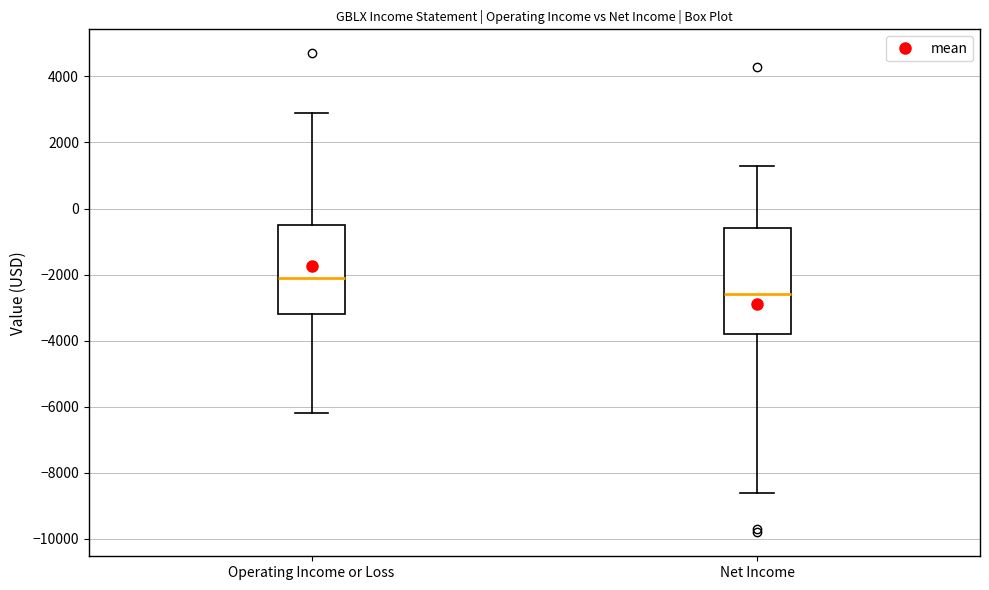

Reading left to right, read every box against the y-axis: the position of its median line, the range the box covers, and the ends of its whiskers. The values are not printed on the chart, so give them approximately, as read against the axis.

Operating Income or Loss: median -2000, box -3200 to -400, whiskers -6200 to 3000
Net Income: median -2600, box -3800 to -600, whiskers -8600 to 1400